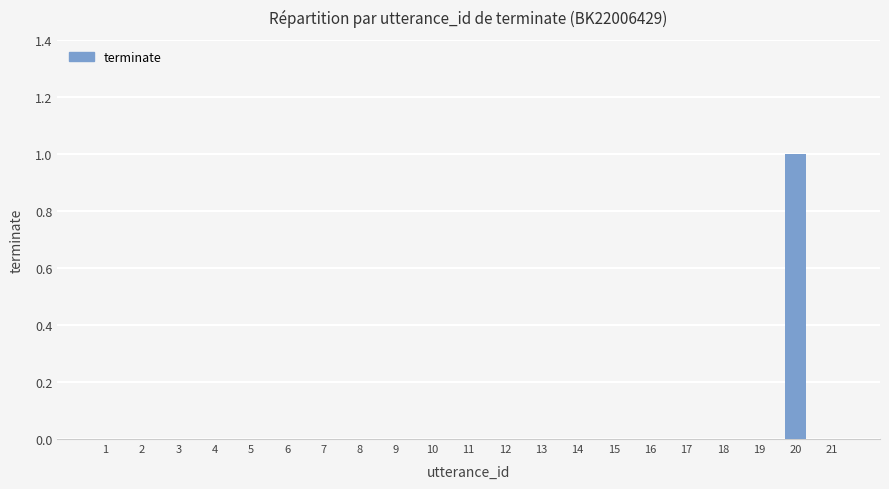

Reading right to left, list all the values displayed in this chart.

21=0	20=1	19=0	18=0	17=0	16=0	15=0	14=0	13=0	12=0	11=0	10=0	9=0	8=0	7=0	6=0	5=0	4=0	3=0	2=0	1=0